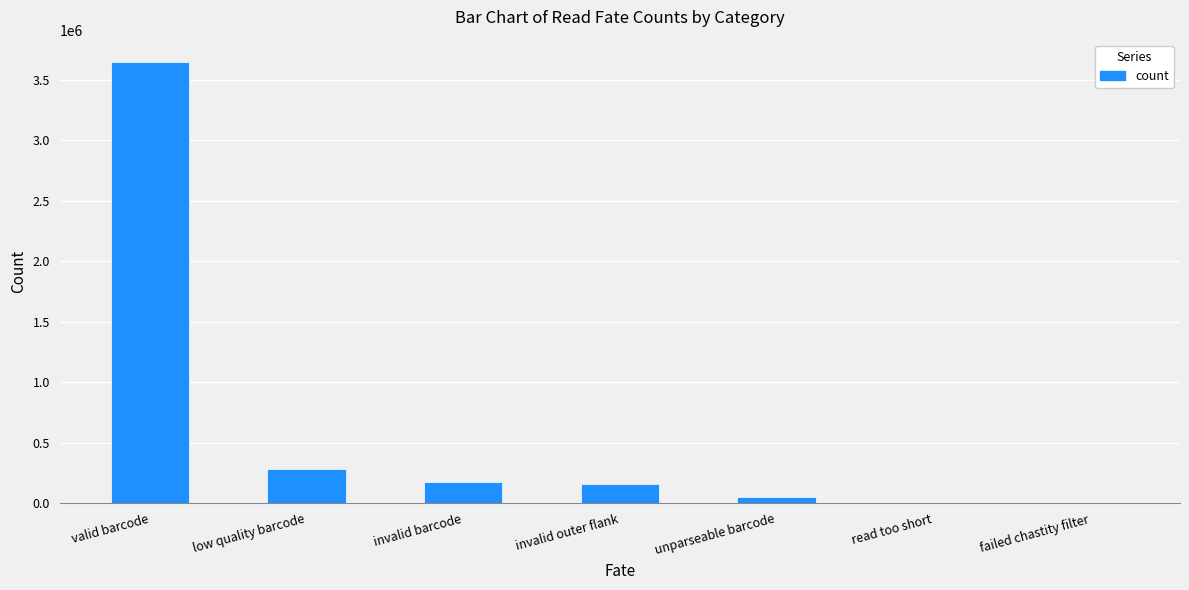

Reading left to right, what are all the values shown in this chart?

valid barcode=3650240	low quality barcode=286557	invalid barcode=177523	invalid outer flank=157650	unparseable barcode=51980	read too short=0	failed chastity filter=0